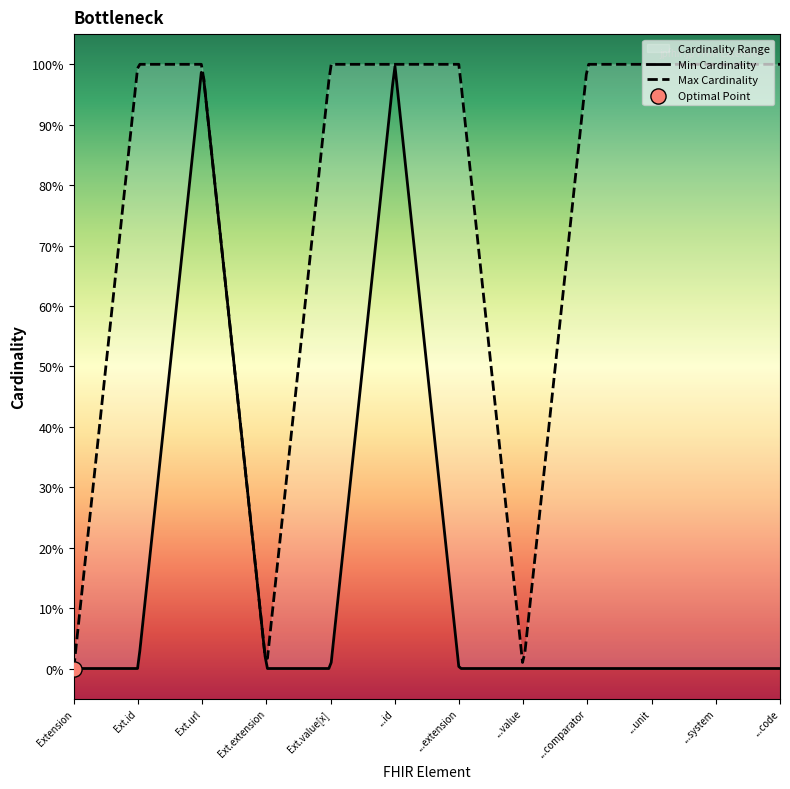

Which series has the largest total across all categories?

Max Cardinality